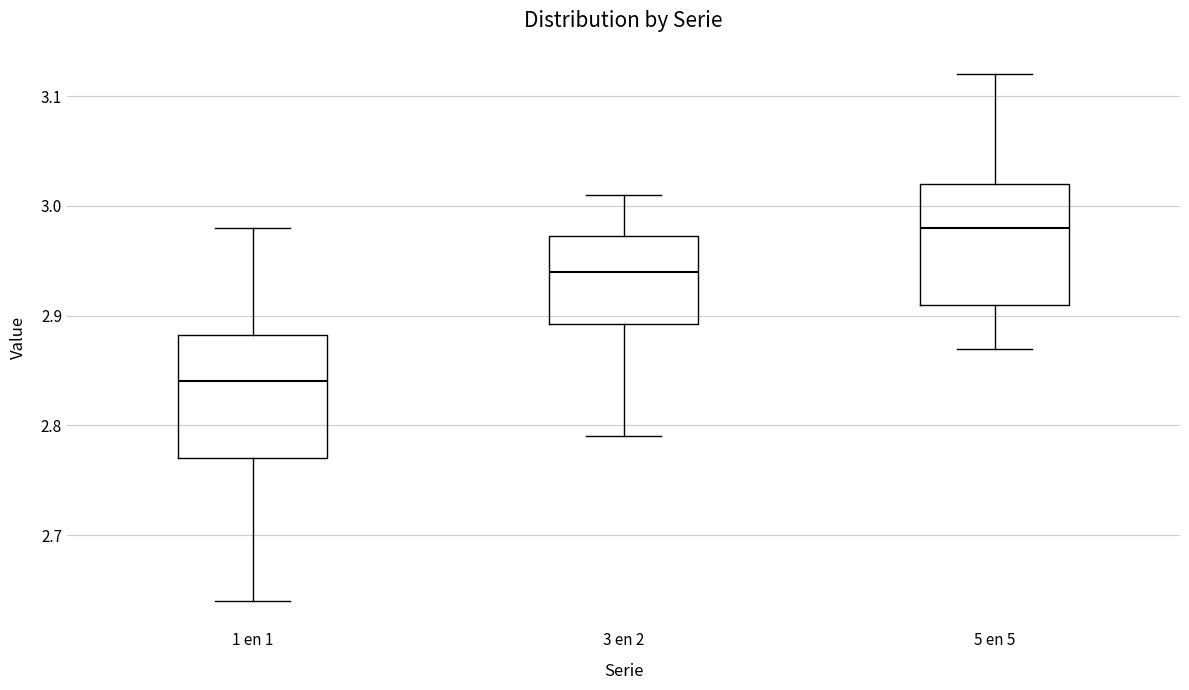

Where does the upper whisker of the box for 5 en 5 end on the y-axis? The values are not printed on the chart, so give them approximately, as read against the axis.

3.12